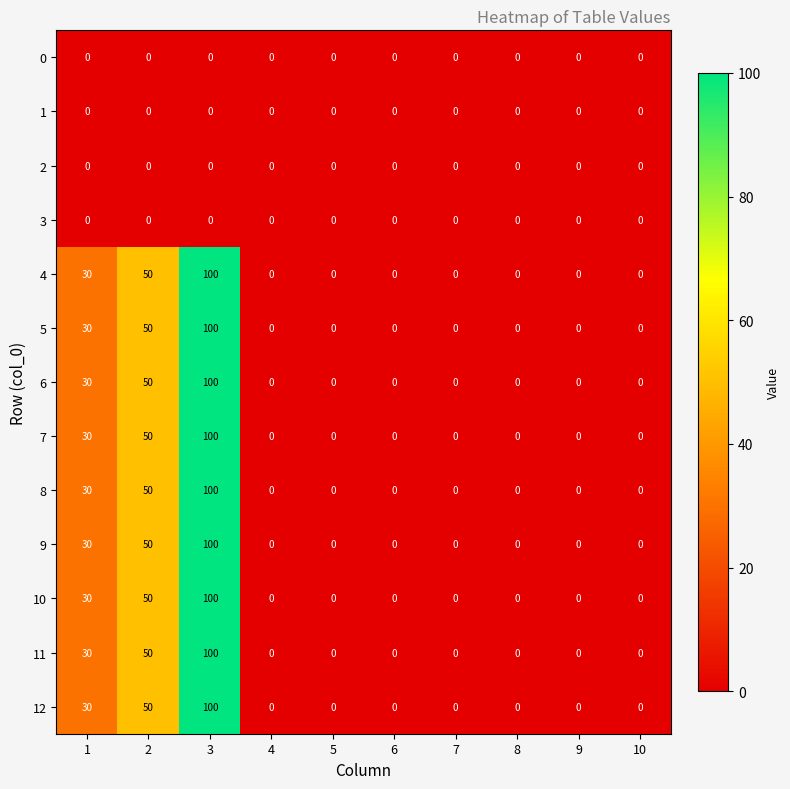

What is the difference between the maximum and minimum values in the 11 series?

100